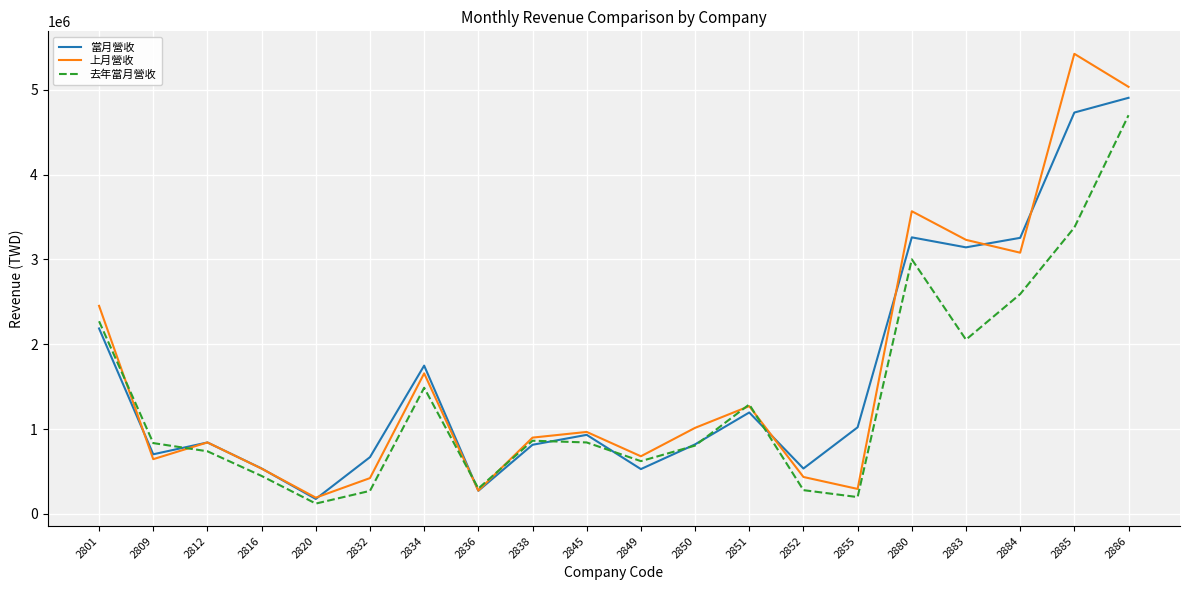

What is the difference between the second highest and second lowest values in the 上月營收 series?

4760645